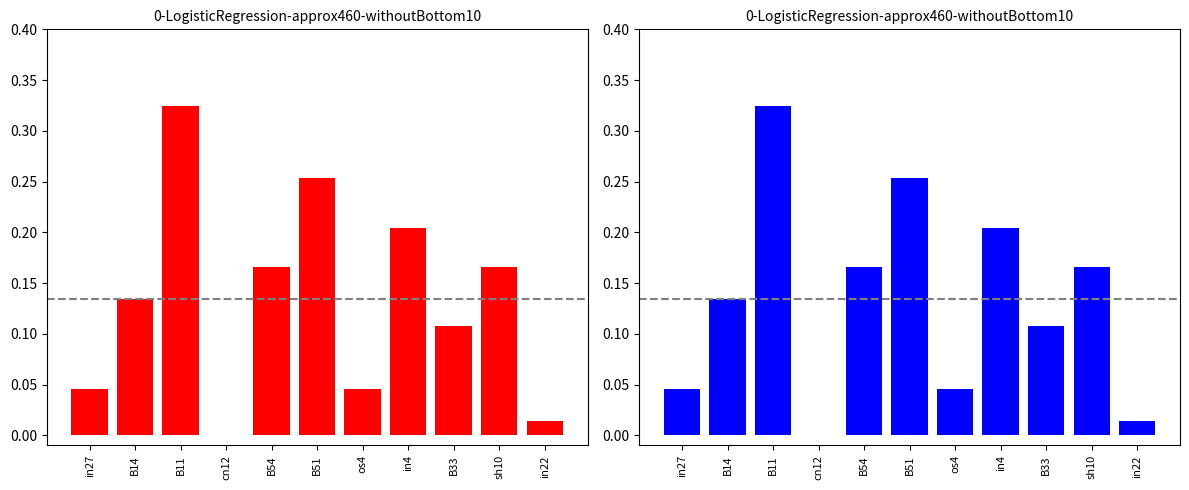

Count the number of data series in this chart.

1